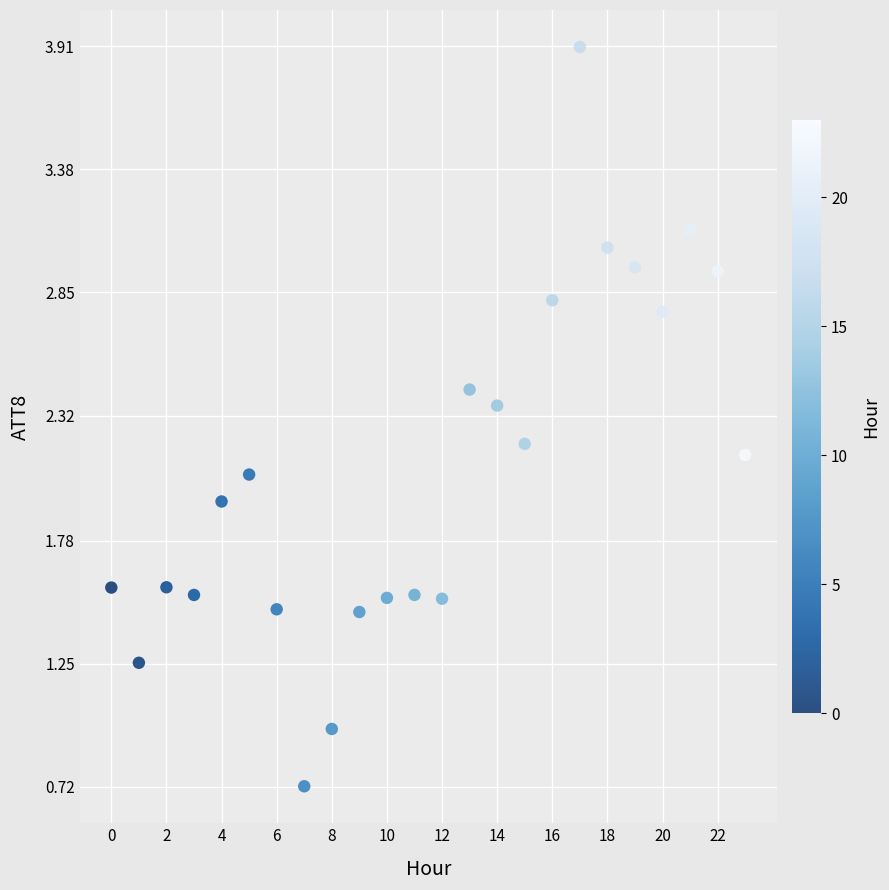

What is the range of Y values (max minus min)?

3.2